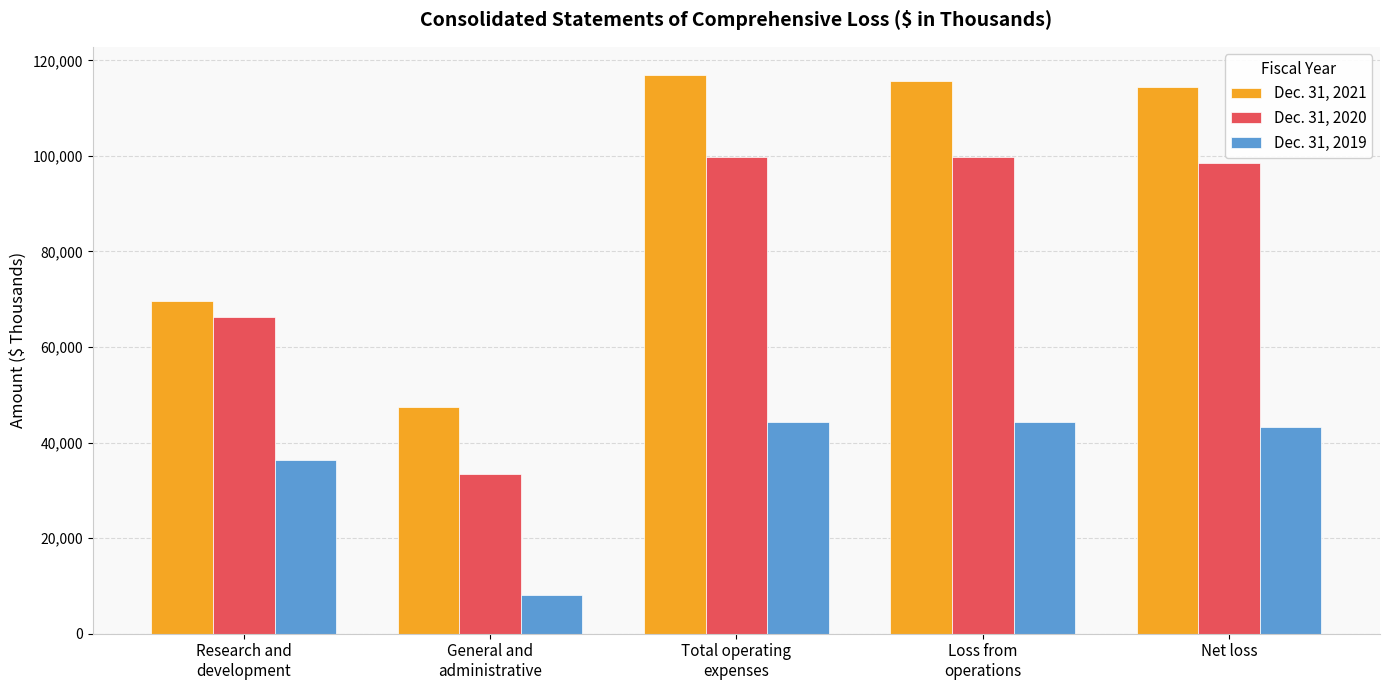

Are the bars horizontal?

No